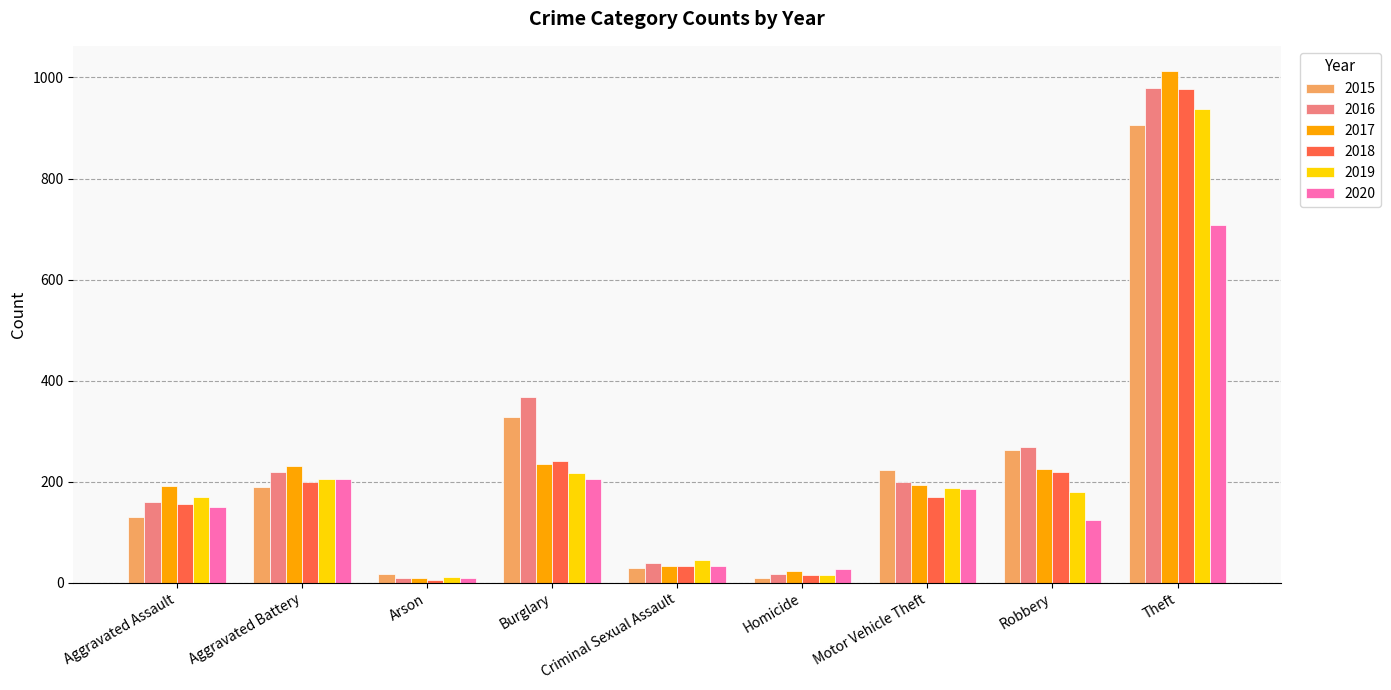

Which series has the largest range (max minus min)?

2017